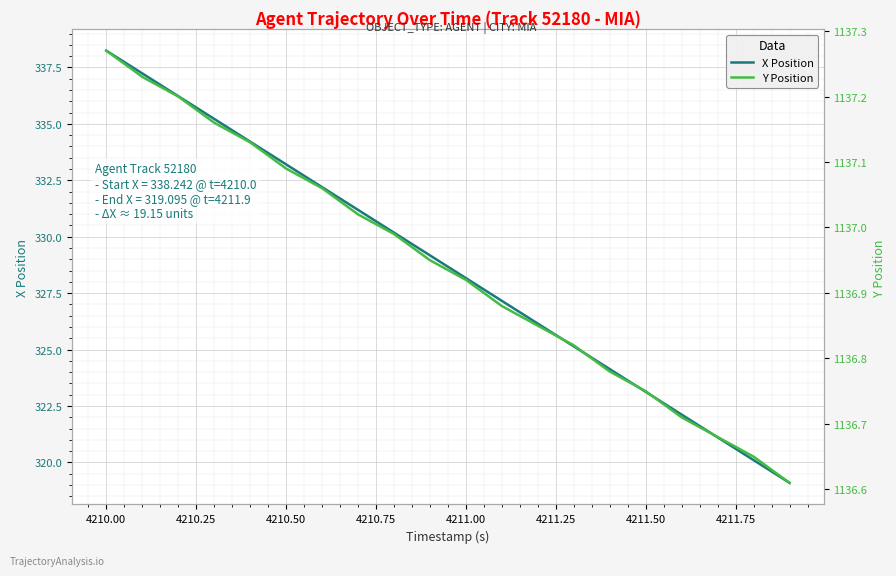

What is the highest value of the X Position series?

338.2